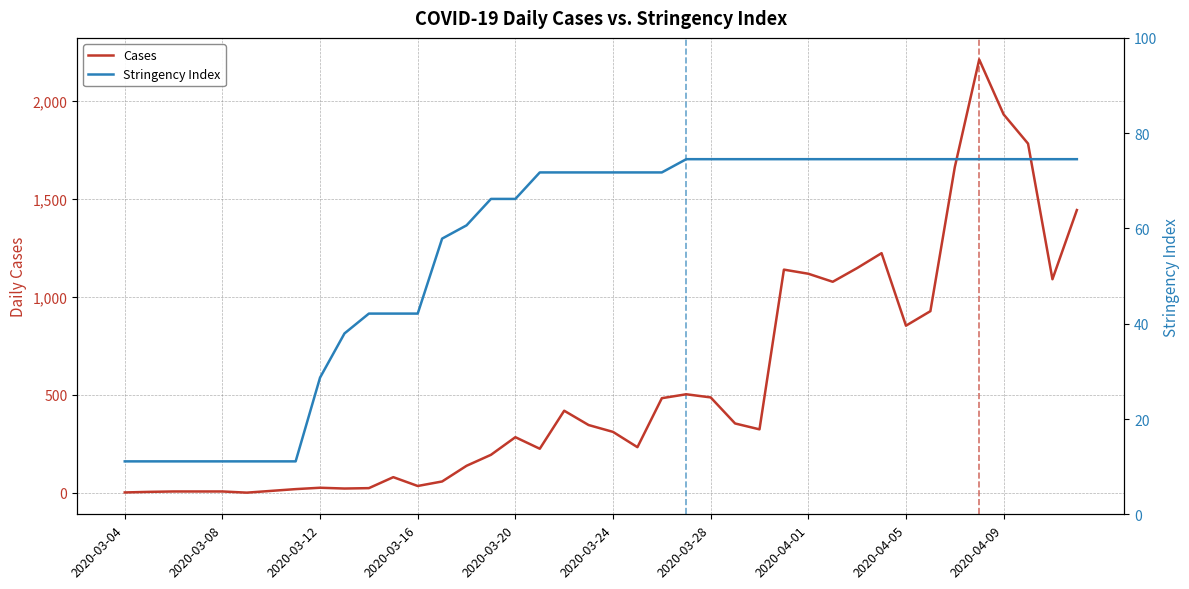

Which series has the largest total across all categories?

Cases